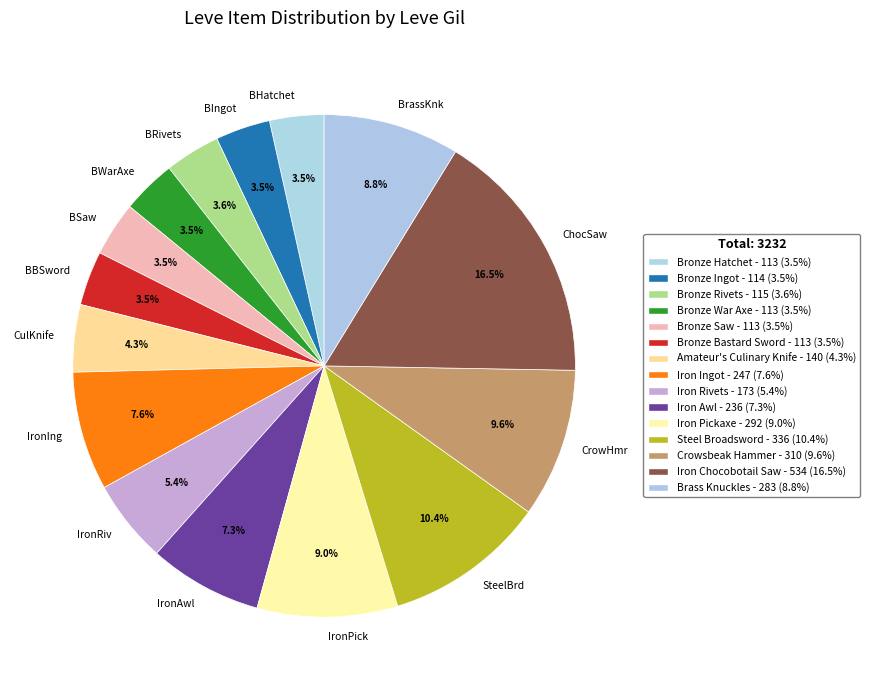

Which slice is the largest?

ChocSaw